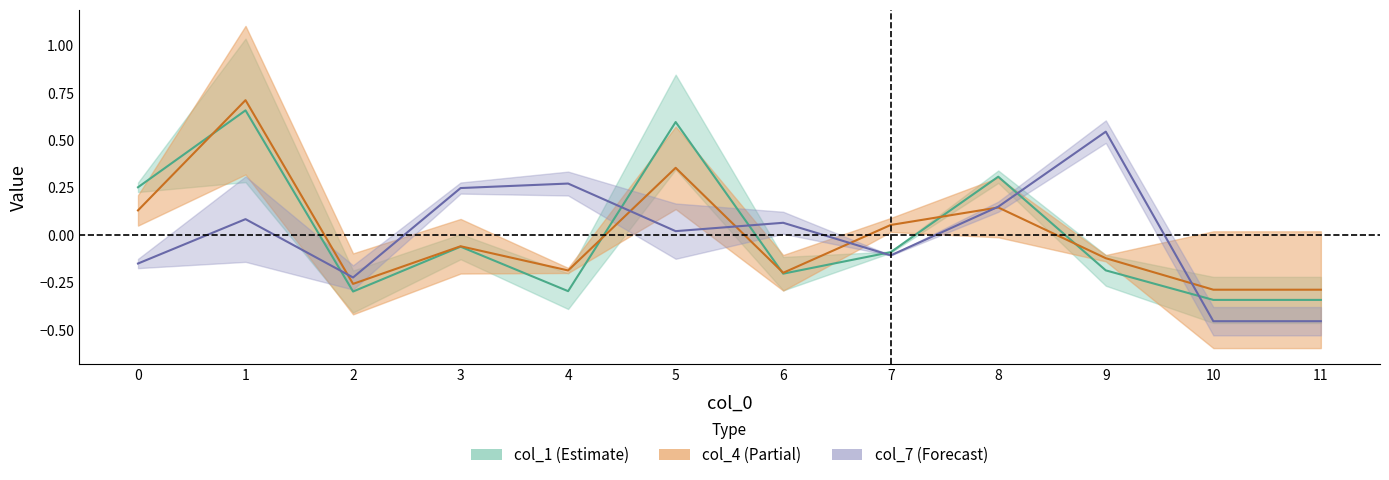

Count the number of data series in this chart.

3